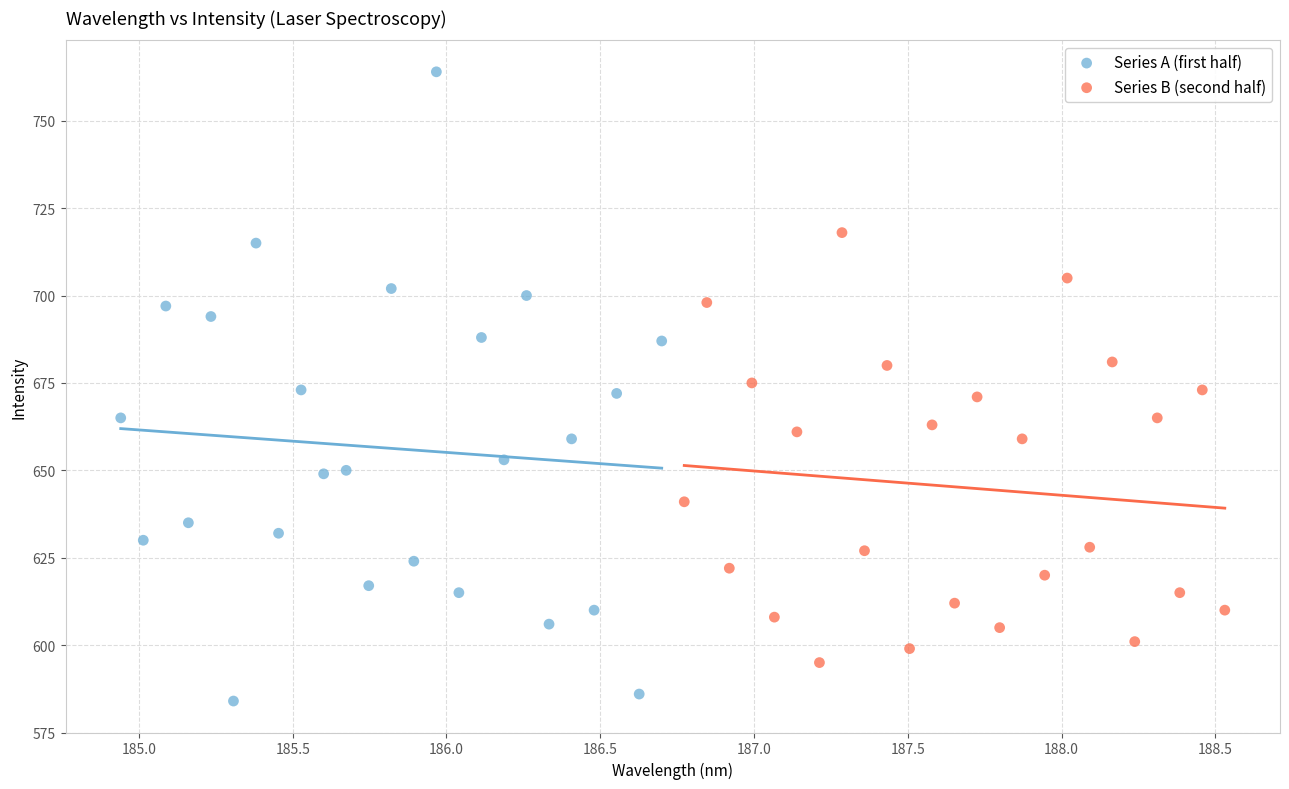

Which series has the widest spread of Y values?

Series A (first half)